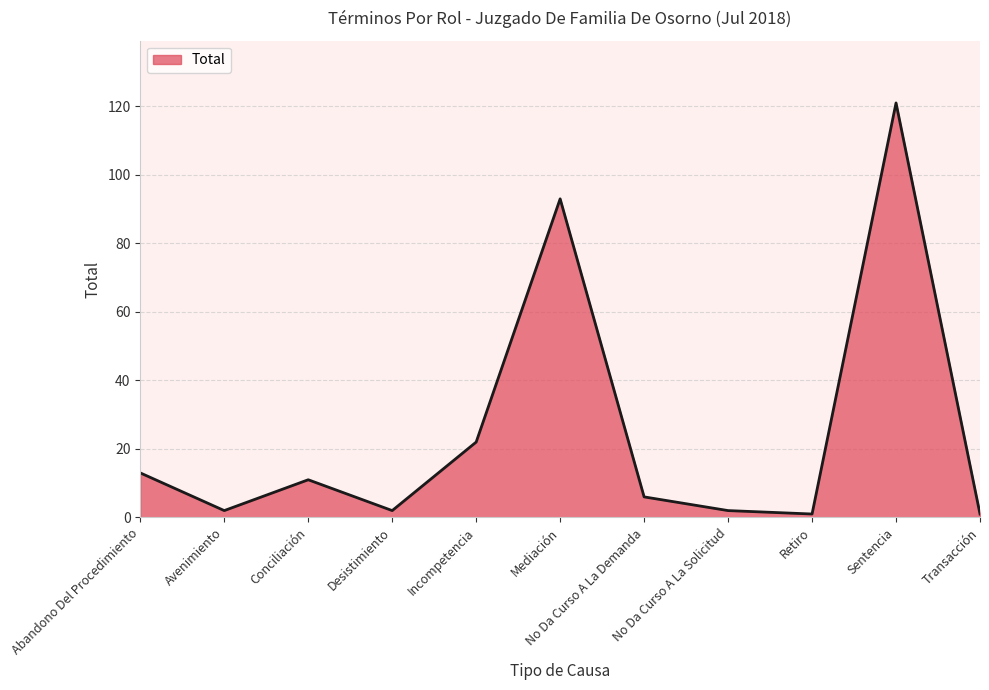

What position from the right is Abandono Del Procedimiento?

11